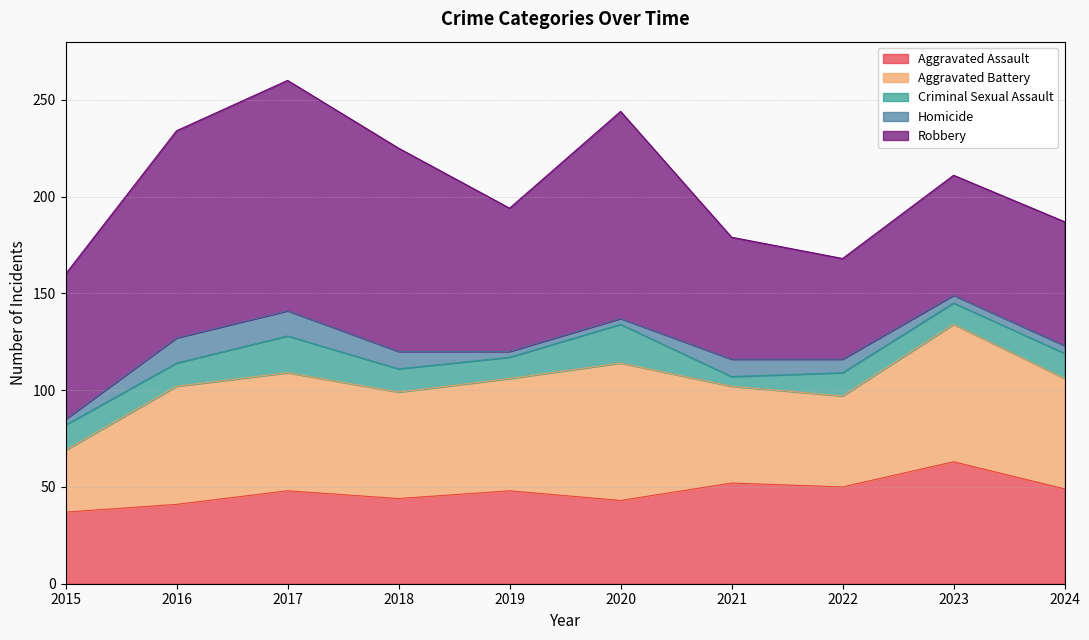

What is the sum of the Aggravated Battery values at 2021 and 2016?

111